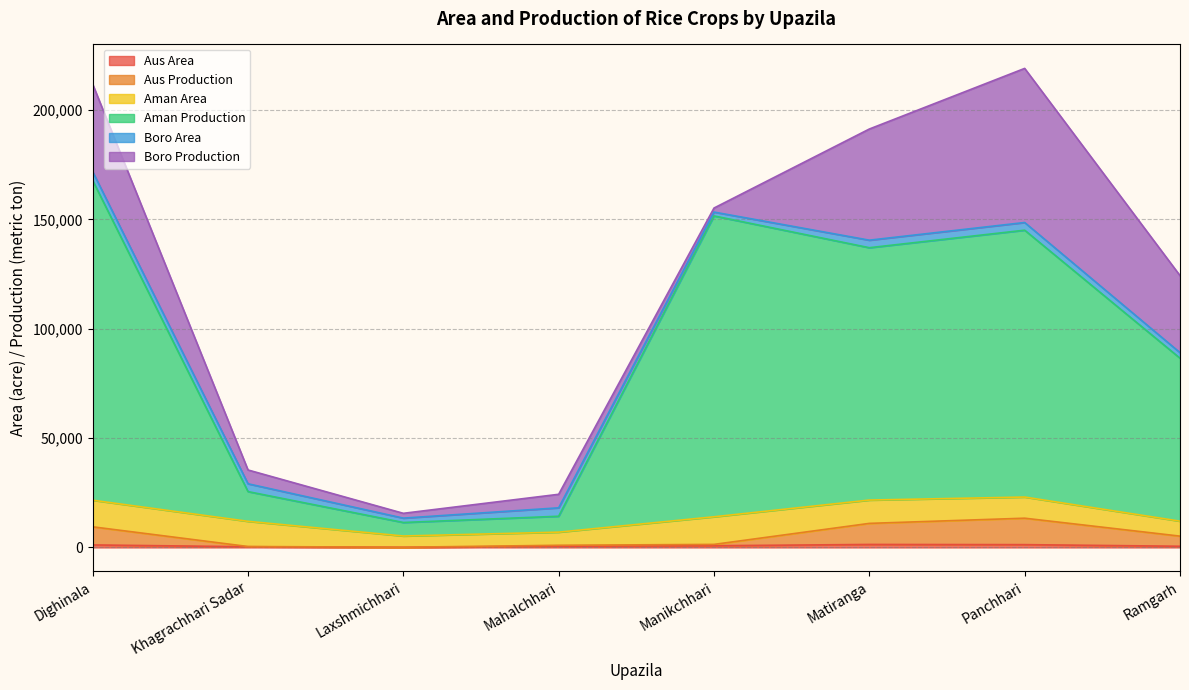

Which category has the highest value in the Aus Area series?

Matiranga